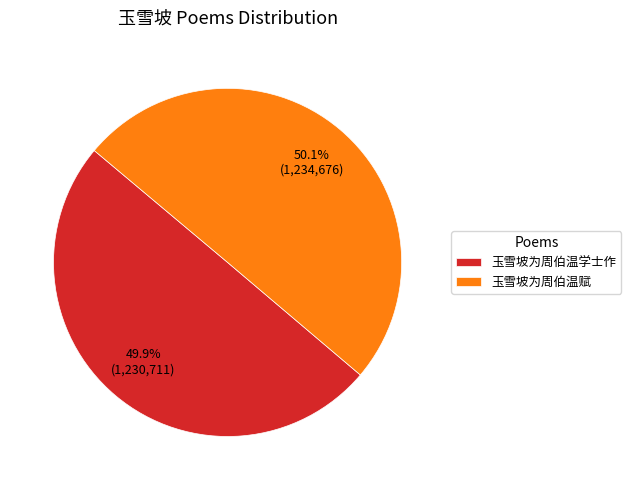

What percentage is the 玉雪坡为周伯温学士作 slice, to the nearest percent?

50%